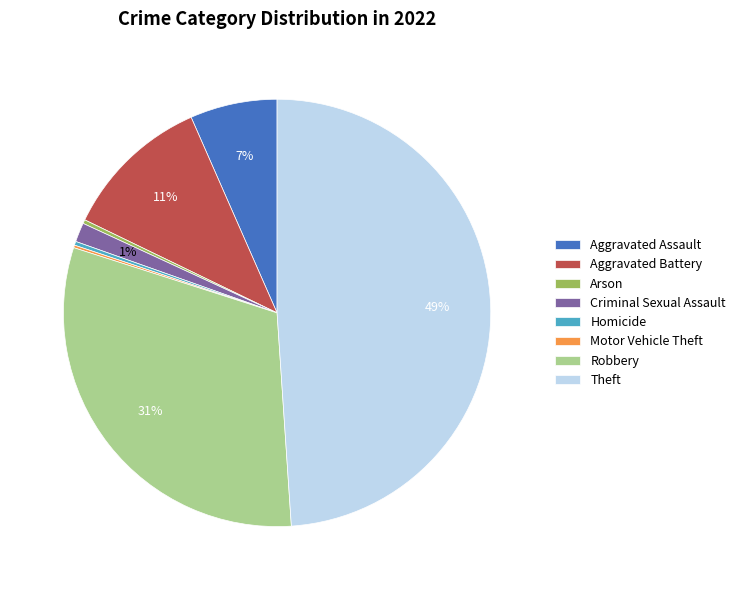

Which slice is the largest?

Theft